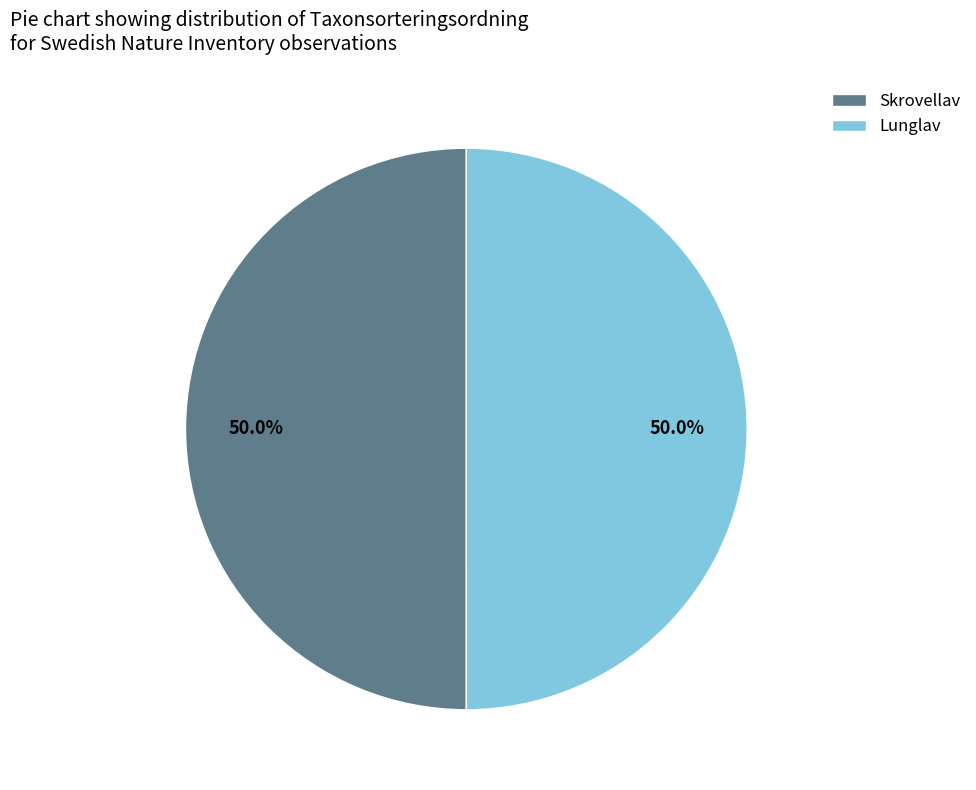

What percentage is NOT represented by Skrovellav?

50.0%